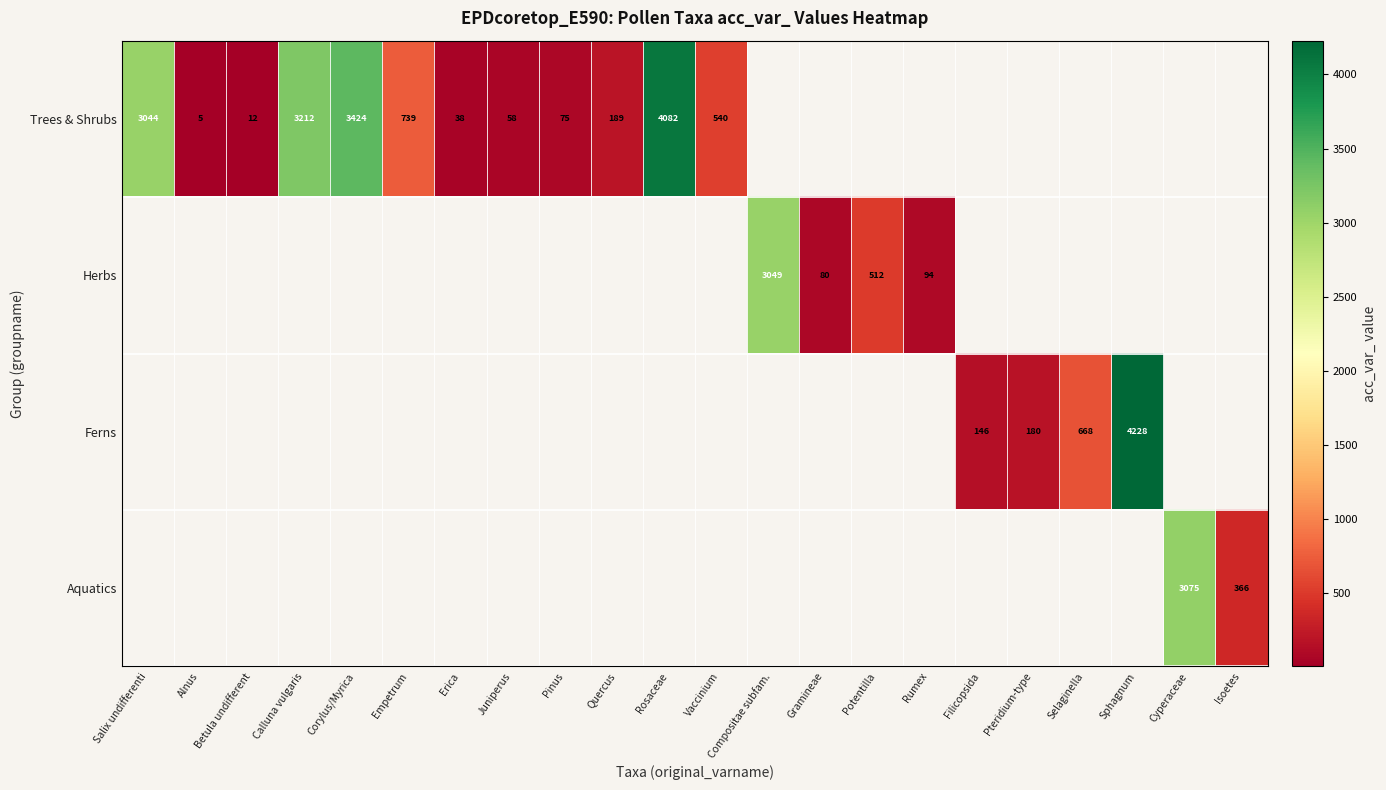

Is it true that Trees & Shrubs equals 2 at Alnus?

False